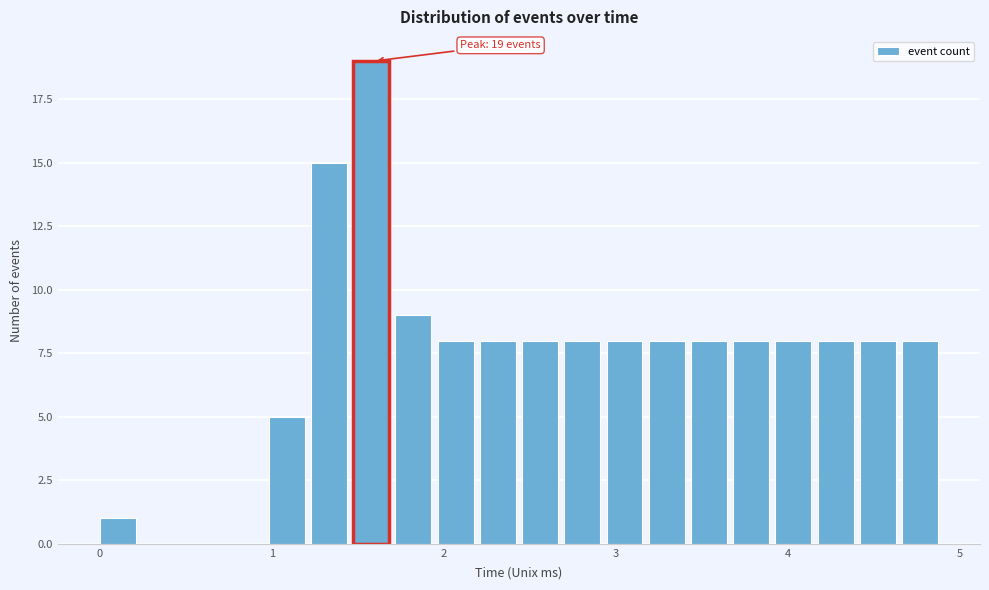

Read against the x-axis, roughly where is the centre of the tallest bar?

1.6